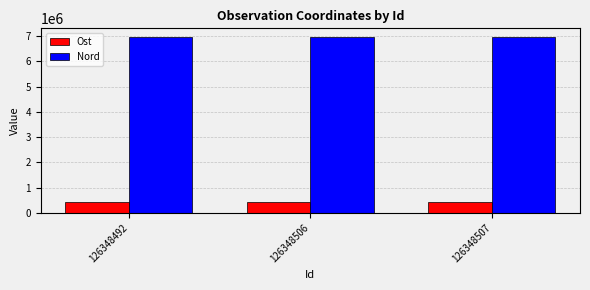

What is the difference between the highest and lowest values at 126348506?

6553920